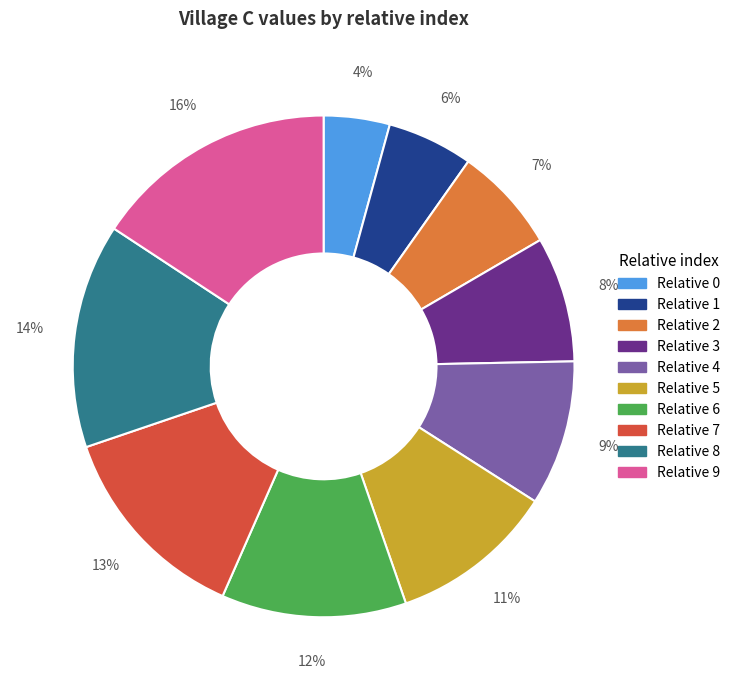

How many slices are in this pie chart?

10